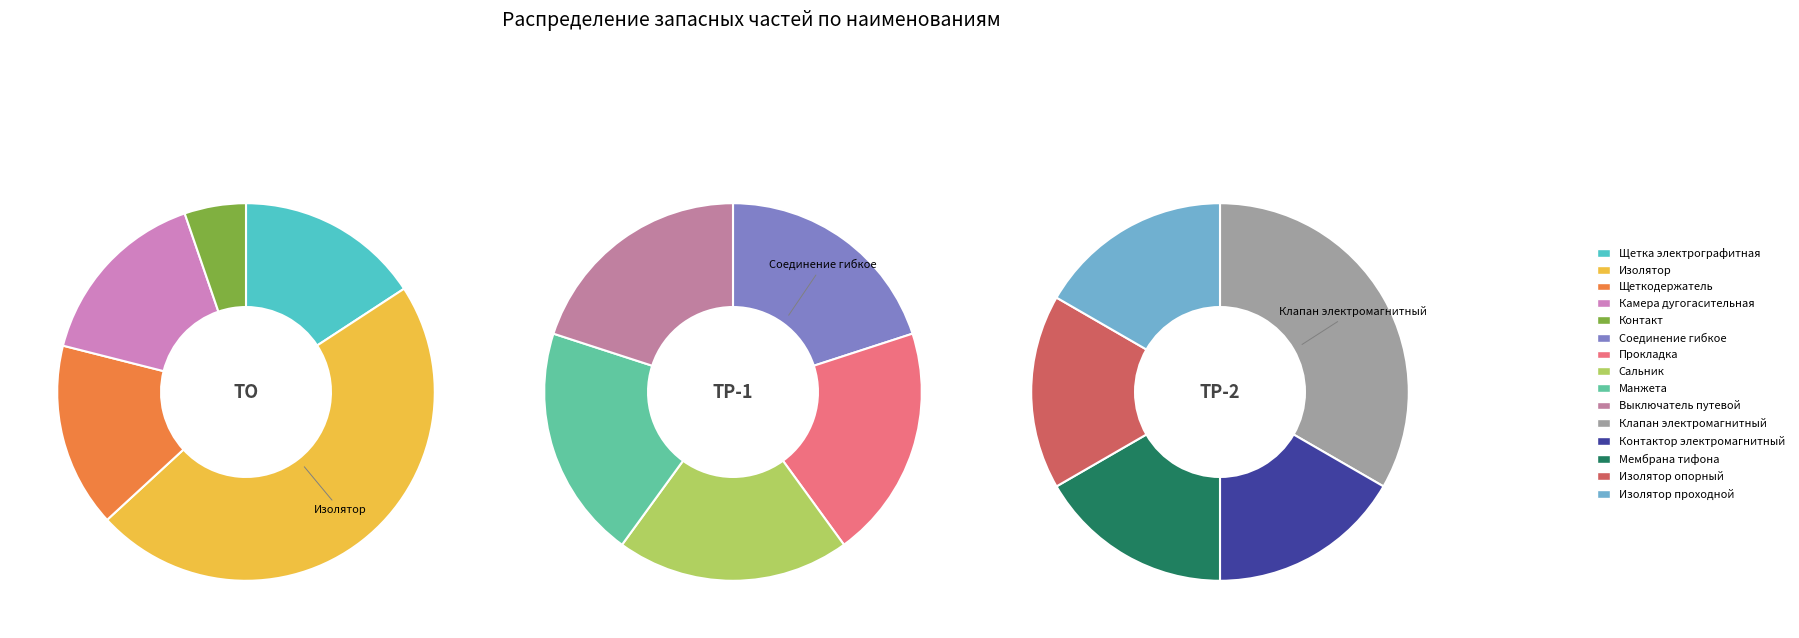

To the nearest percent, what is the difference between the largest and smallest slice percentages?

27%